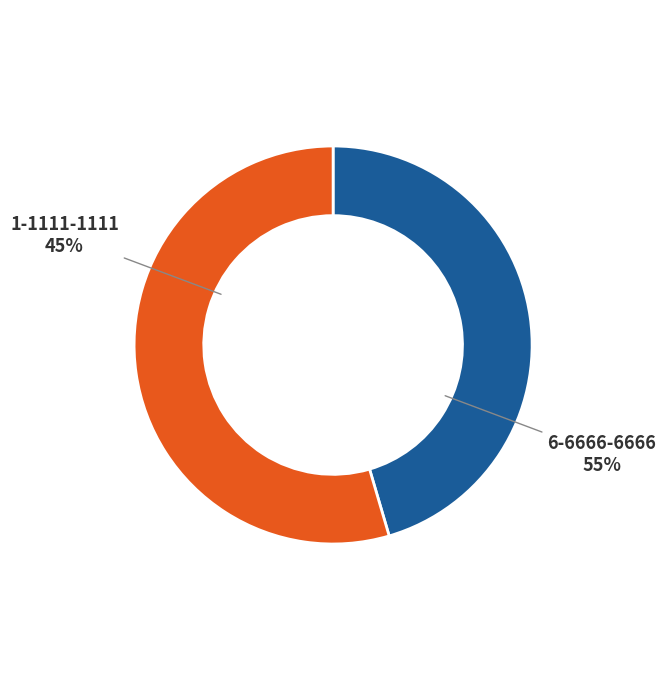

Does 6-6666-6666 account for over 50% of the chart?

Yes